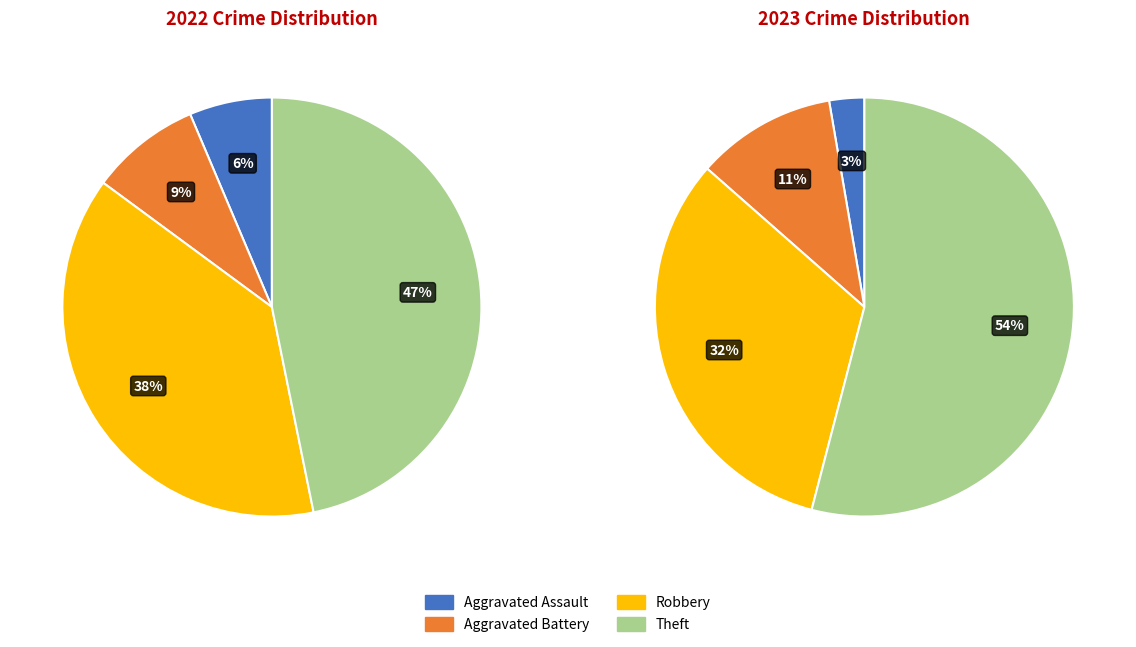

Does any single category account for the majority?

No